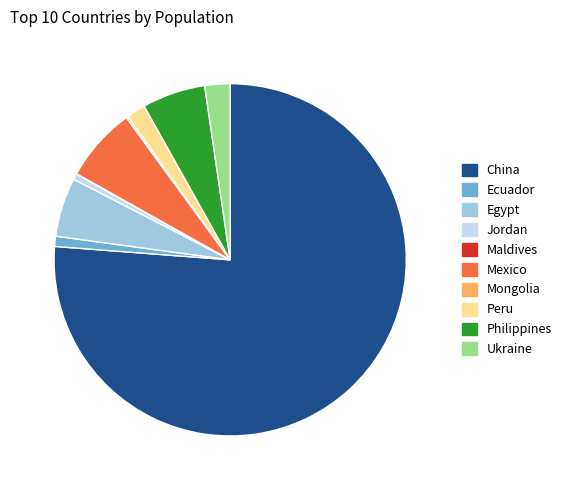

Is the sum of Egypt and Peru greater than half?

No